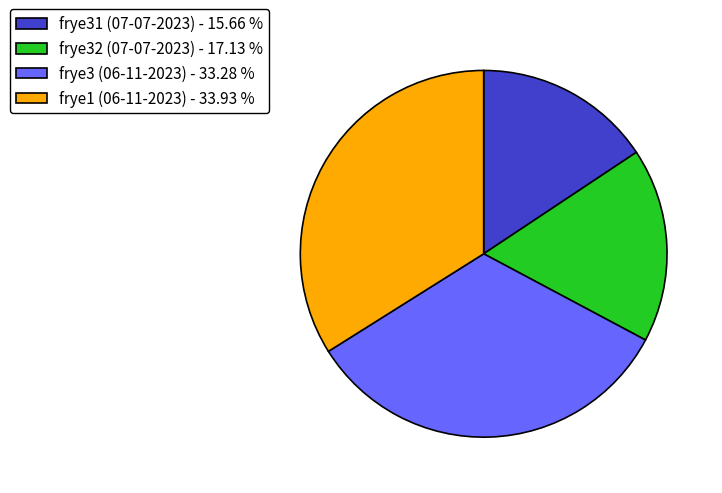

Does frye3 (06-11-2023) represent more than half of the total?

No